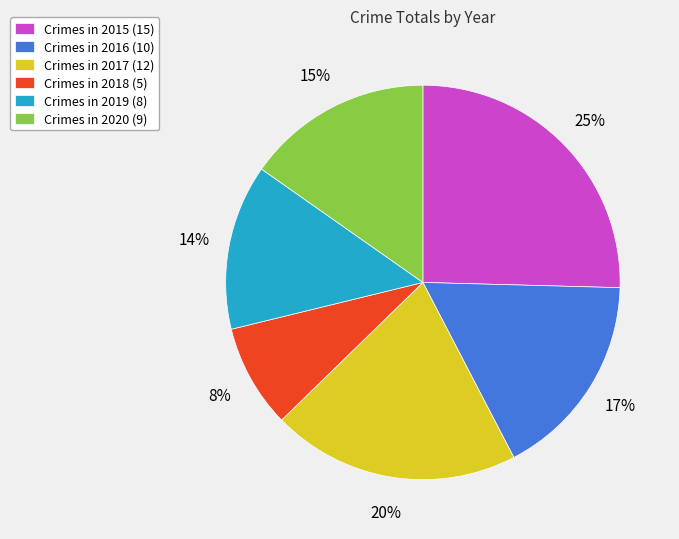

Which category has the biggest portion of the pie?

Crimes in 2015 (15)